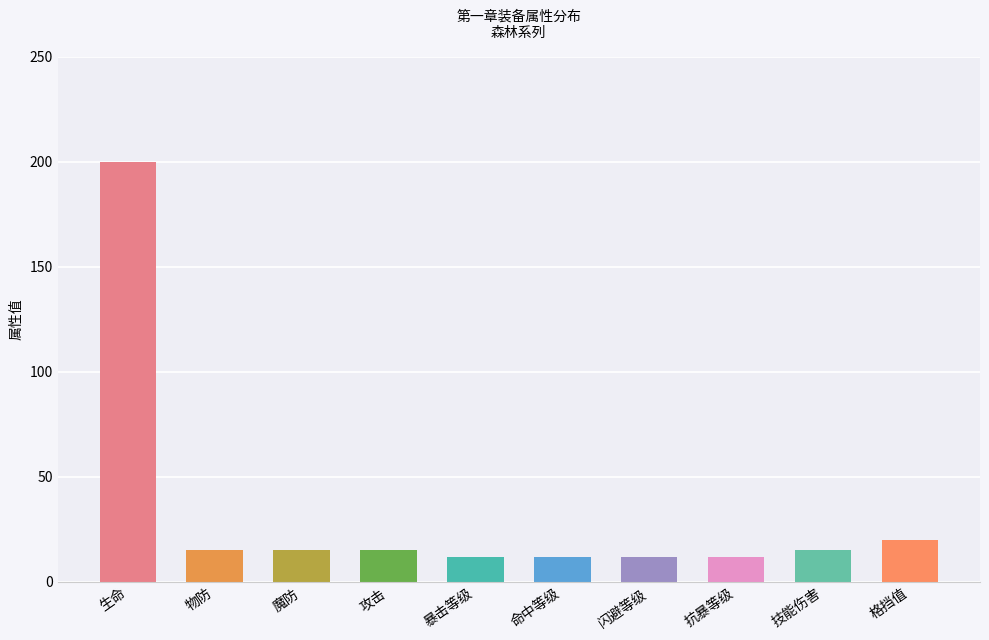

What is the sum of the values at 格挡值 and 物防?

35